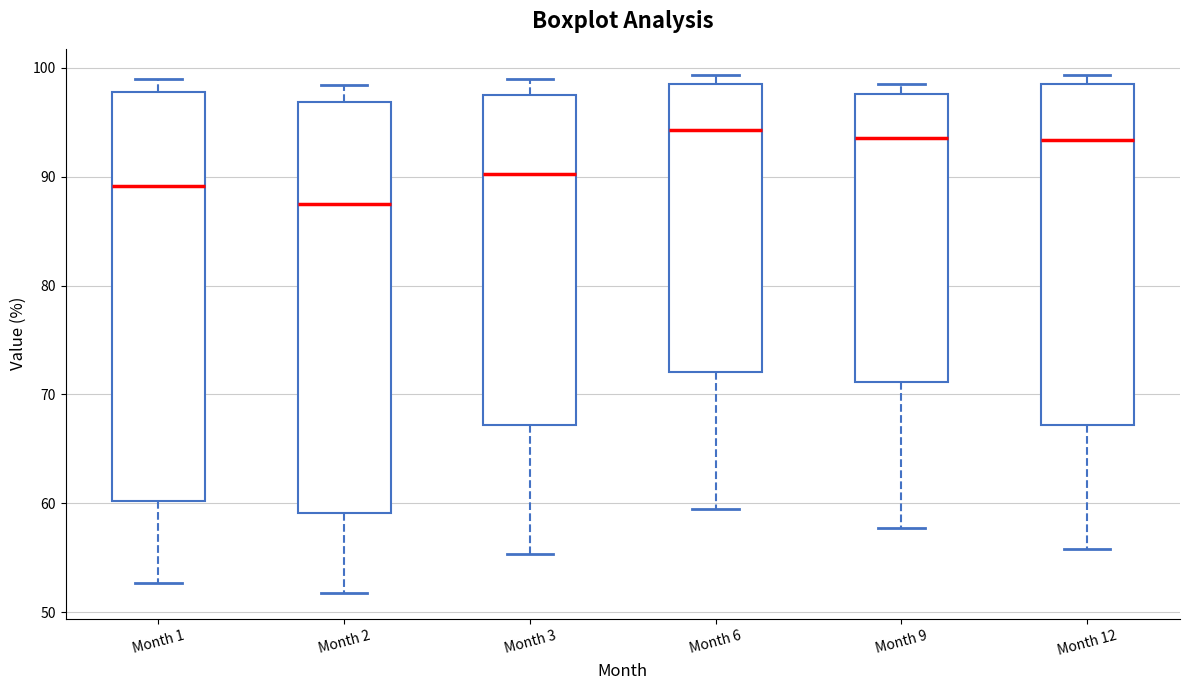

Where does the median line of the box for Month 12 sit on the y-axis? The values are not printed on the chart, so give them approximately, as read against the axis.

93